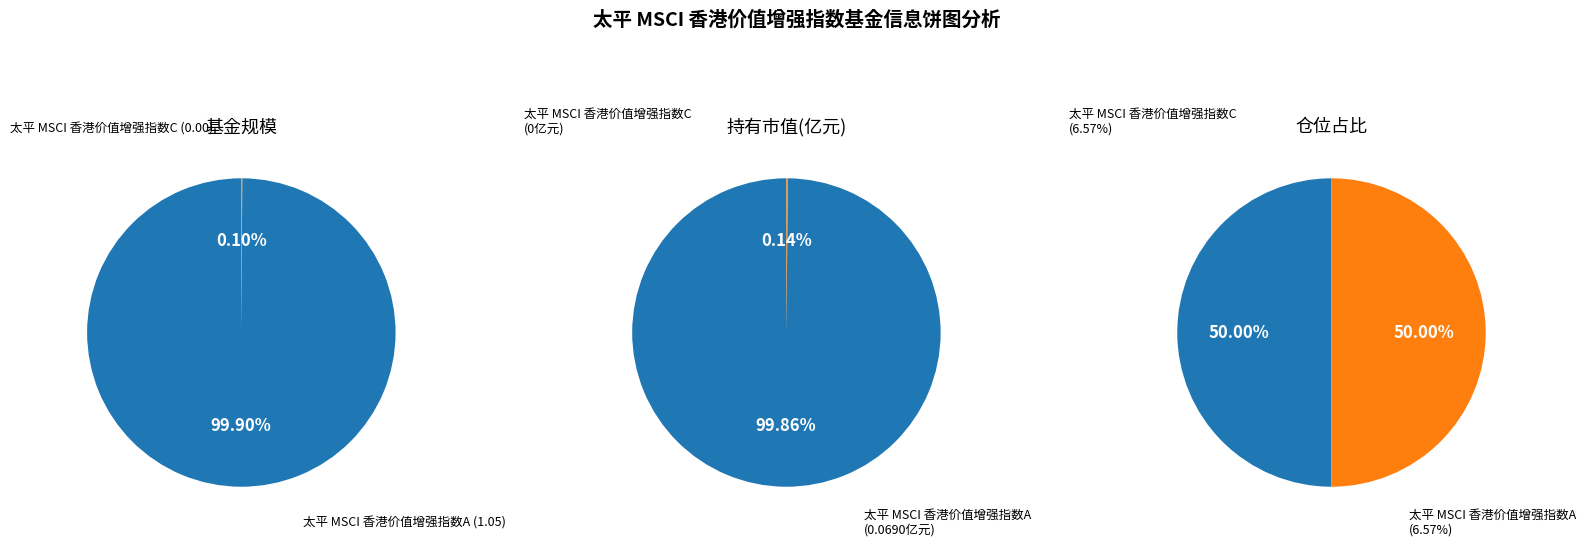

To the nearest percent, what is the difference between the 太平 MSCI 香港价值增强指数A and 太平 MSCI 香港价值增强指数C slice percentages?

100%